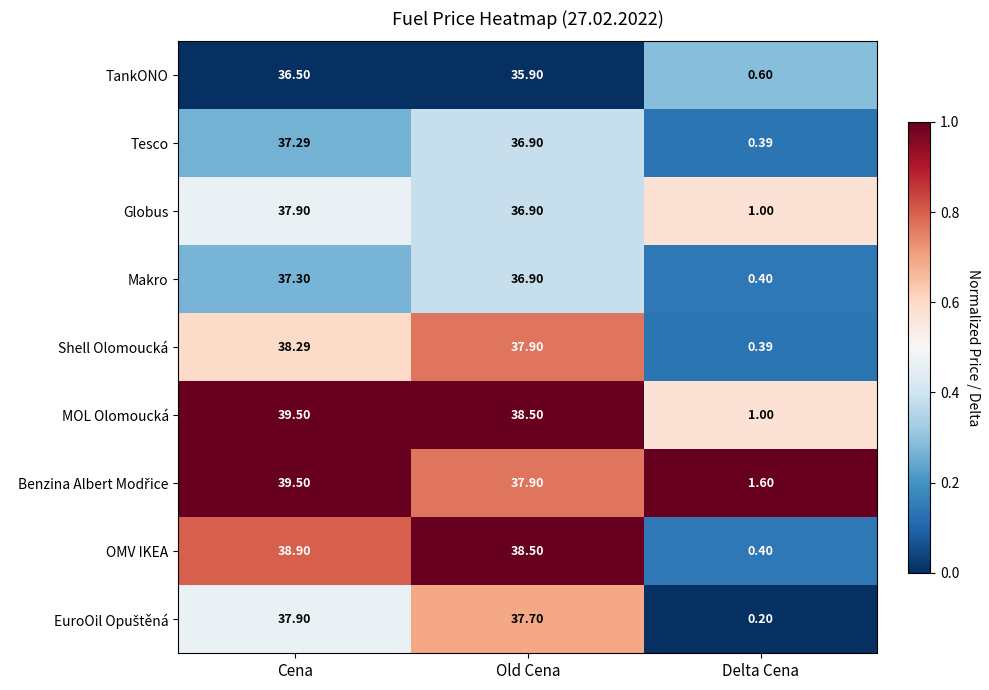

Which series changed the most between Old Cena and Delta Cena?

OMV IKEA